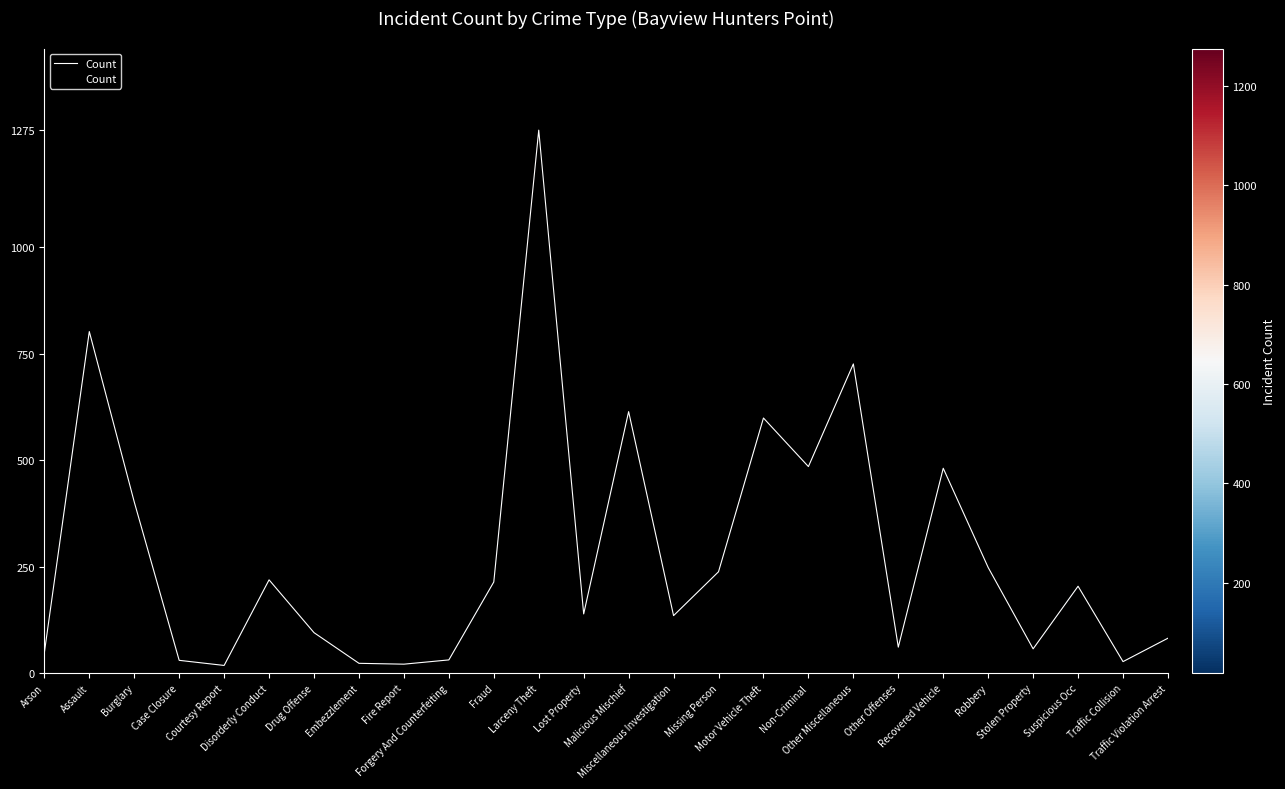

What is the maximum value shown in the chart?

1275